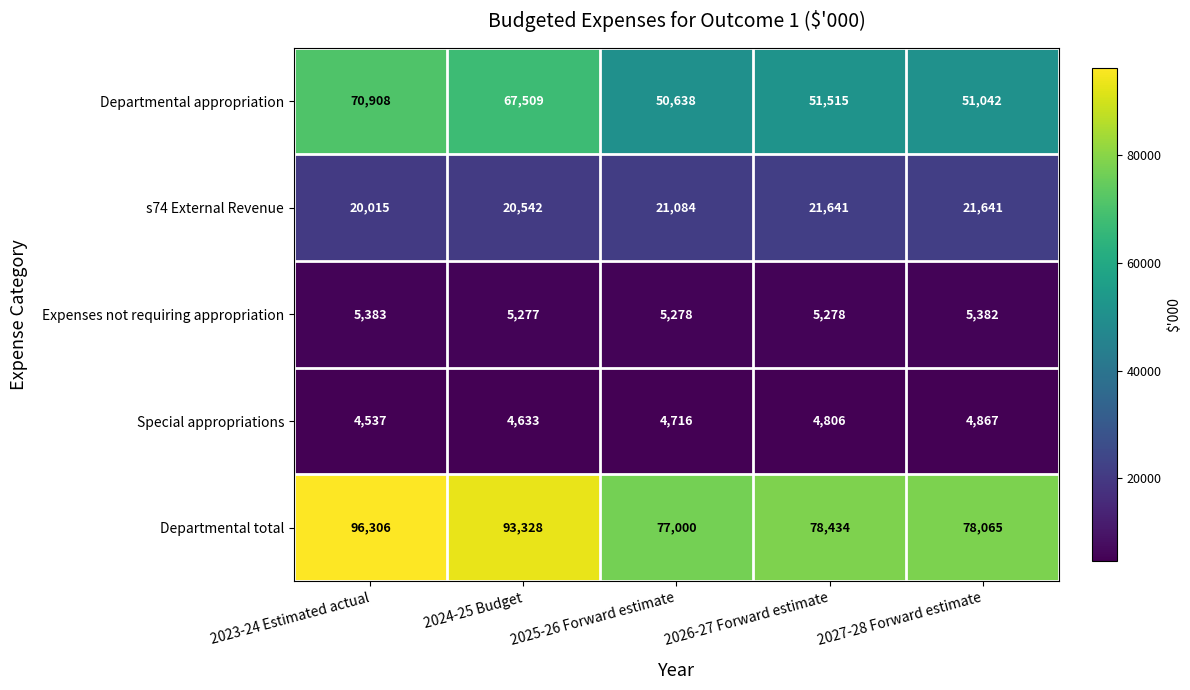

At which label does Expenses not requiring appropriation first exceed 5278?

2023-24 Estimated actual